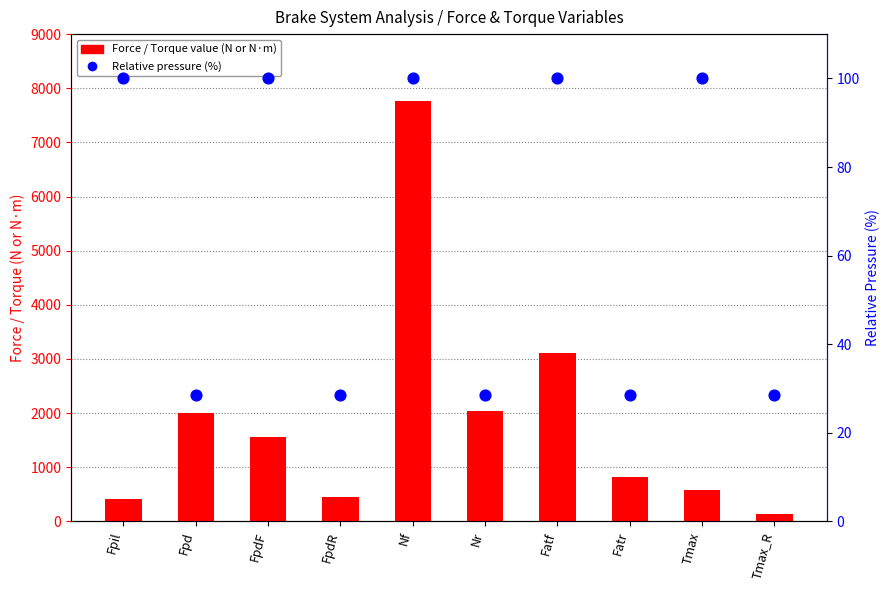

Which series contains the lowest Y value?

Relative pressure (%)